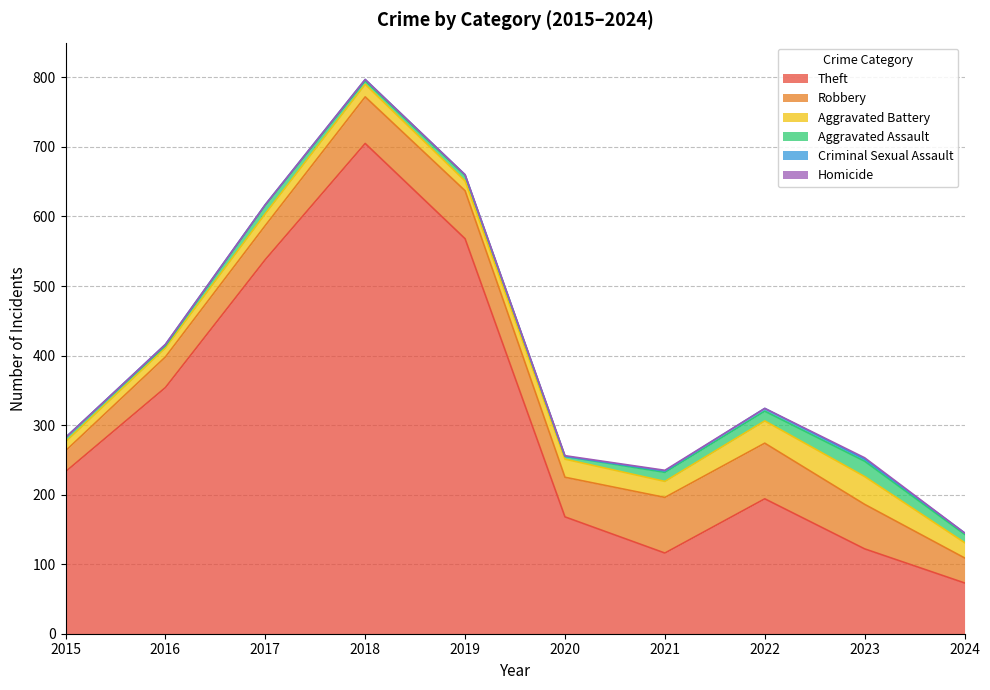

What is the spread (max minus min) of values at 2015?

233